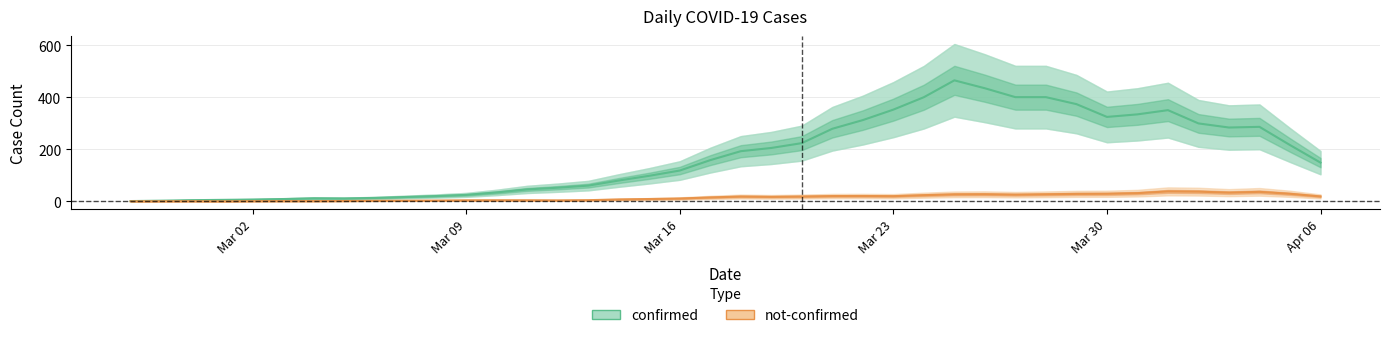

What are all the series names shown in the legend?

confirmed, not-confirmed